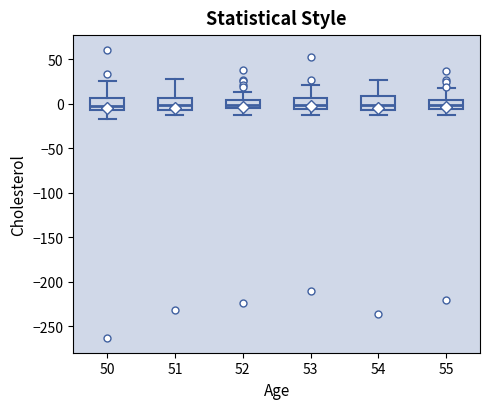

Where does the lower whisker of the box at x = 53 end on the y-axis? The values are not printed on the chart, so give them approximately, as read against the axis.

-15